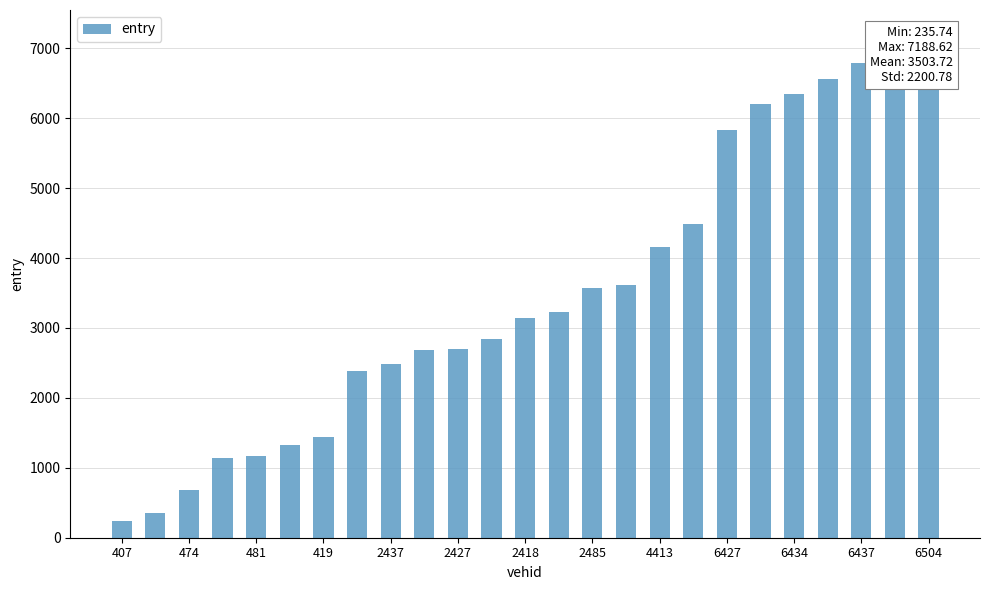

The chart shows a value of 4228.1 at 6427. True or false?

False